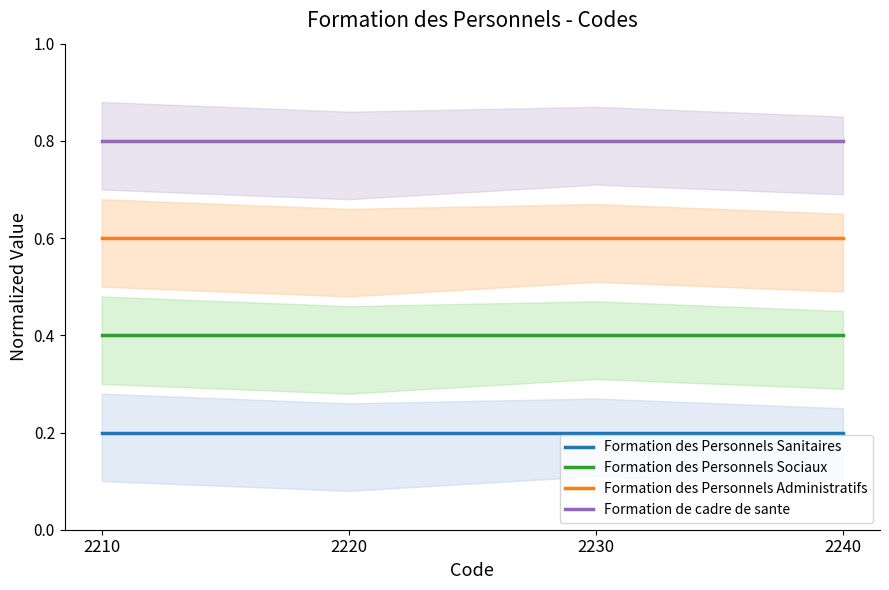

What is the total value across all series at 2230?

2.0